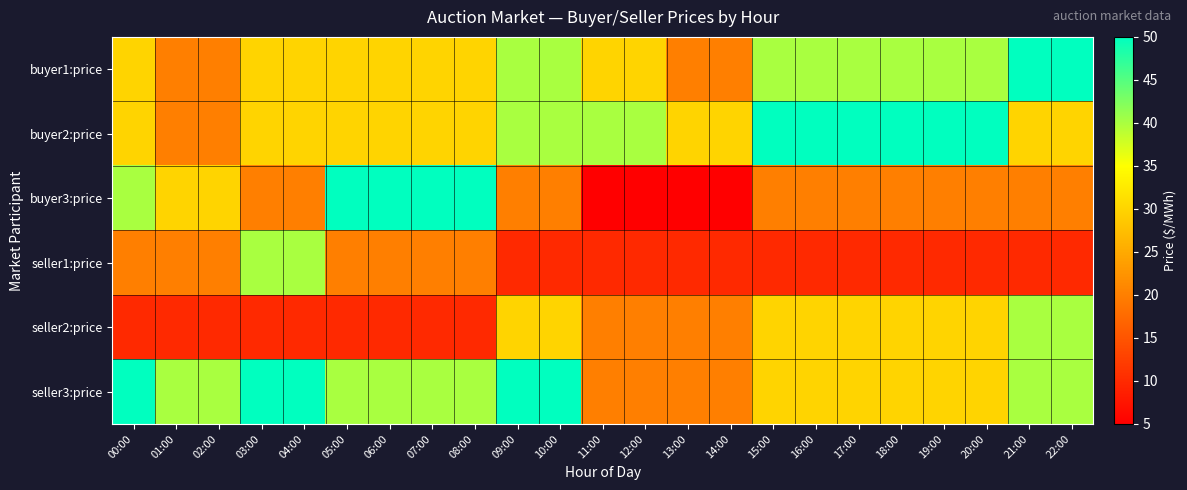

Rank the series by their maximum value, from lowest to highest.

seller1:price, seller2:price, buyer1:price, buyer2:price, buyer3:price, seller3:price